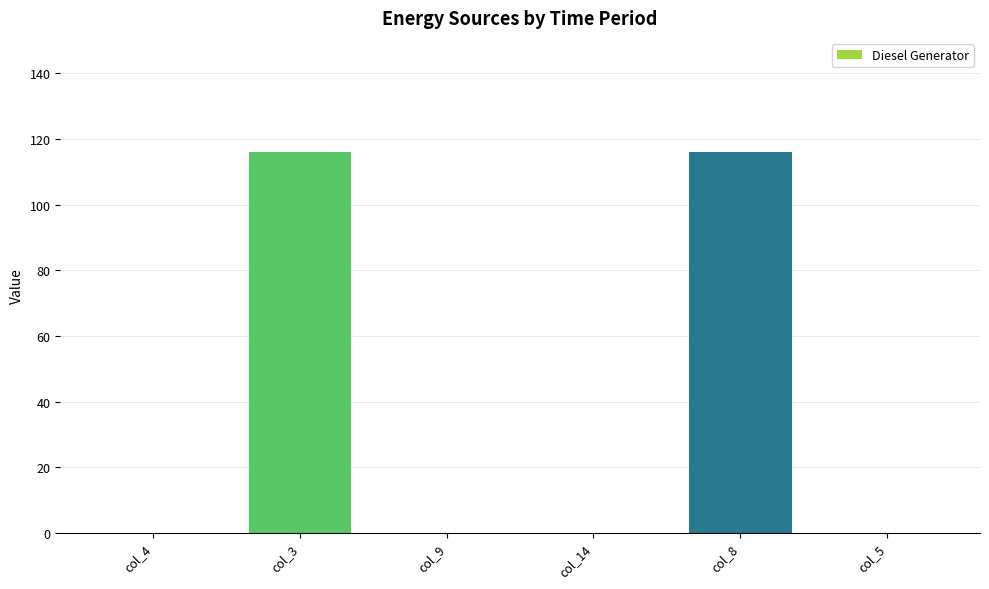

What is the greatest value displayed?

116